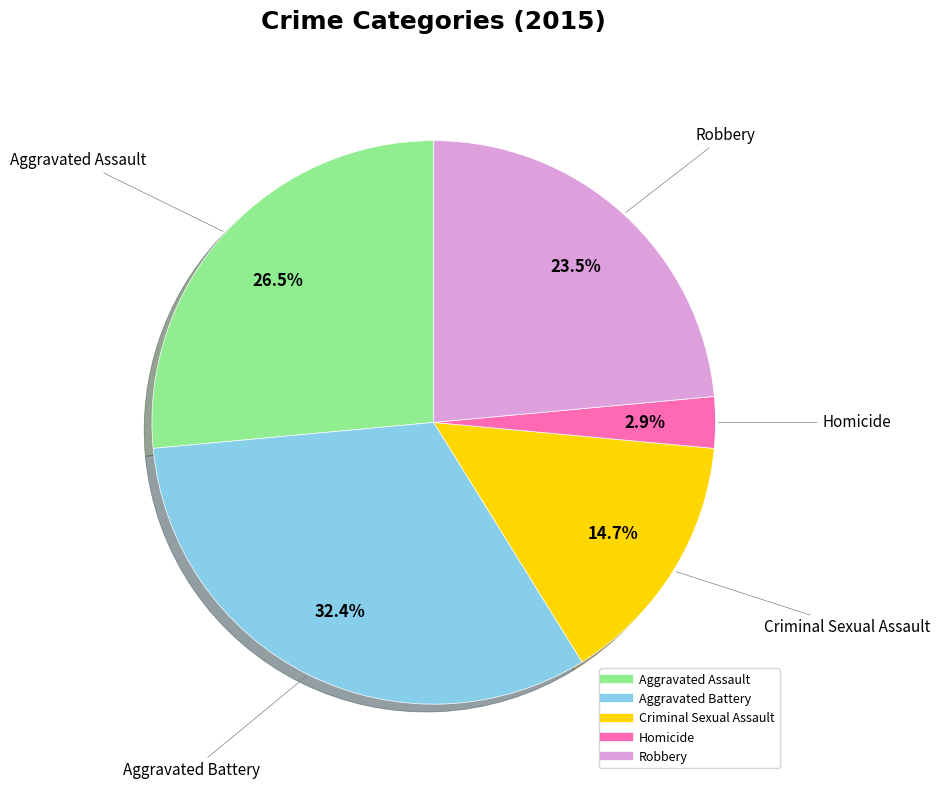

Is Aggravated Assault the majority of the pie?

No